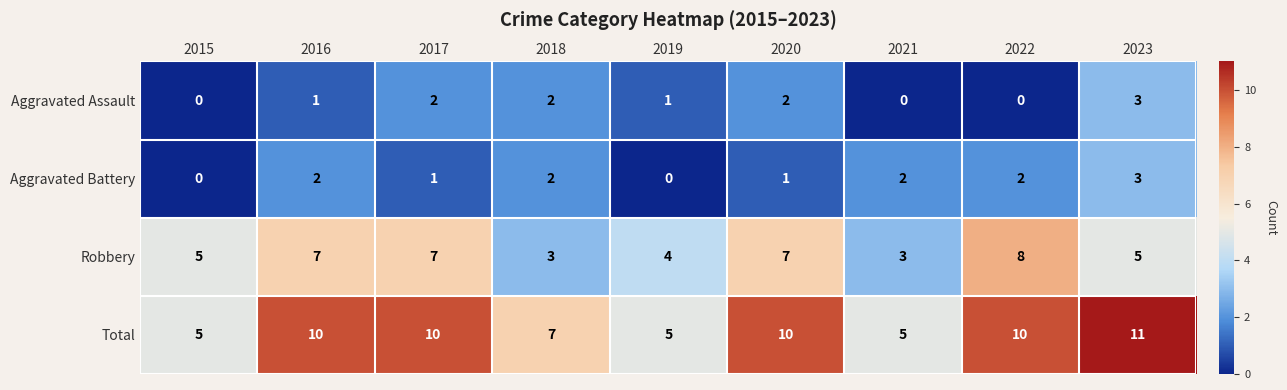

How many distinct data groups are displayed?

4